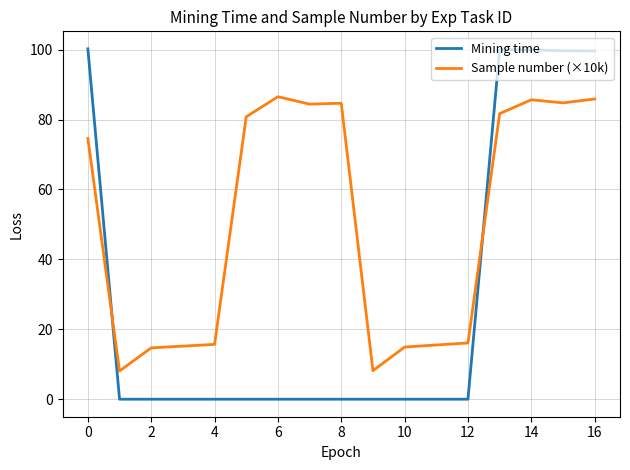

Which series has the largest range (max minus min)?

Mining time